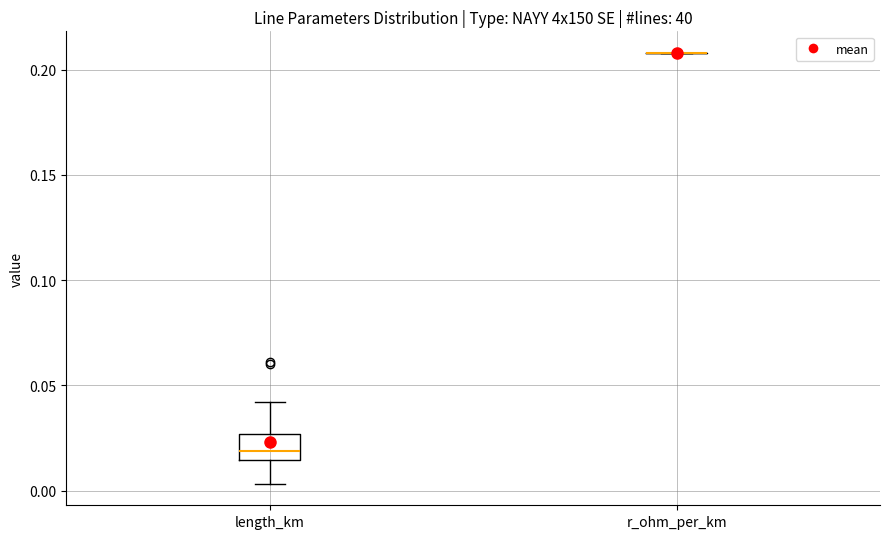

Where does the median line of the box for length_km sit on the y-axis? The values are not printed on the chart, so give them approximately, as read against the axis.

0.020